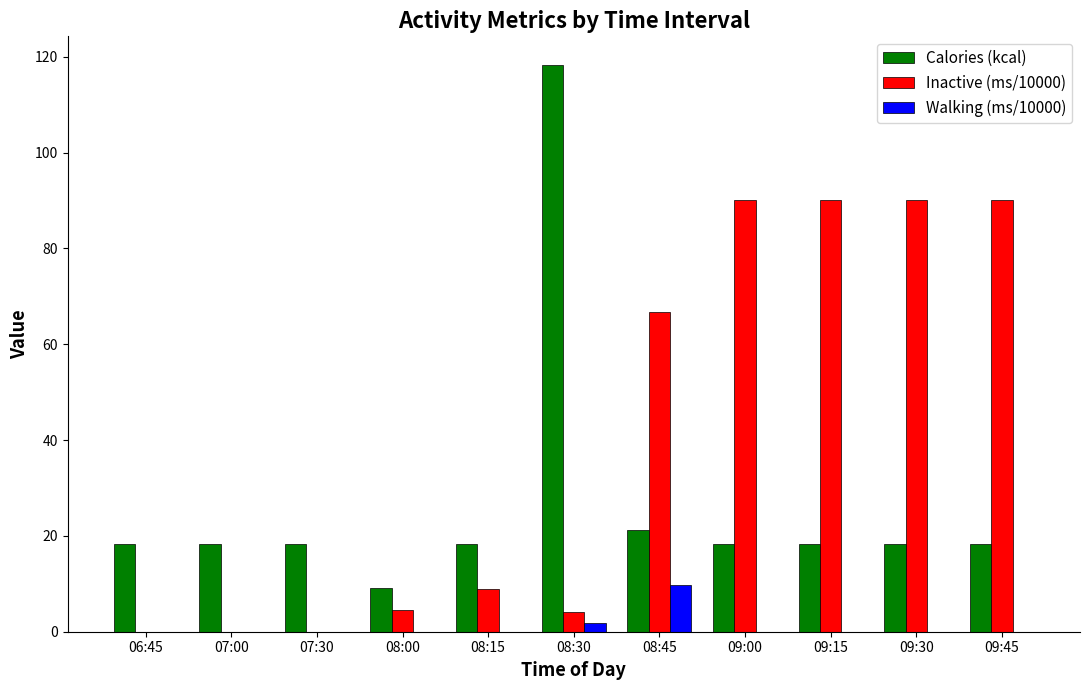

What is the sum of the Calories (kcal) values at 06:45 and 09:45?

36.5